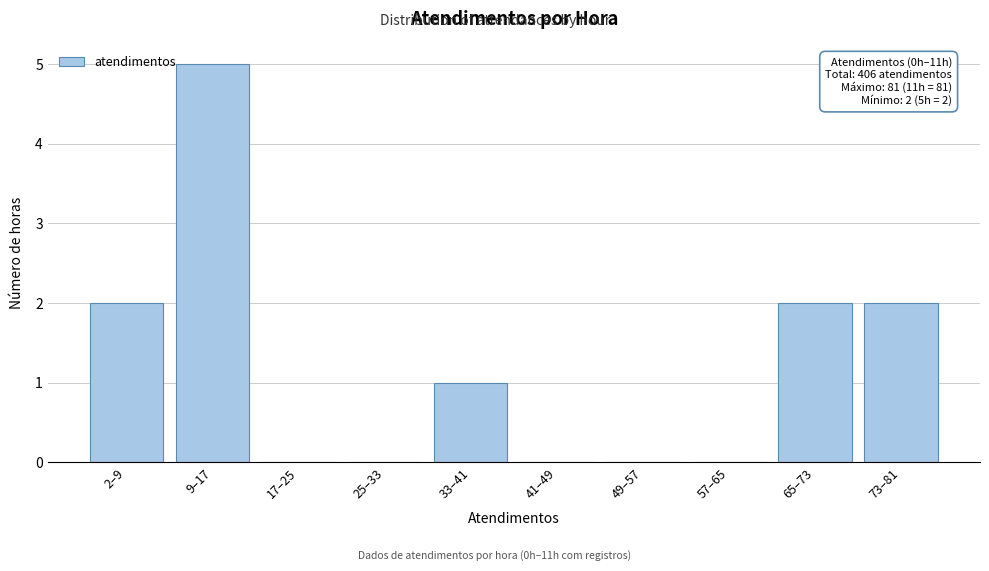

Reading right to left, list all the values displayed in this chart.

73–81=2	65–73=2	57–65=0	49–57=0	41–49=0	33–41=1	25–33=0	17–25=0	9–17=5	2–9=2